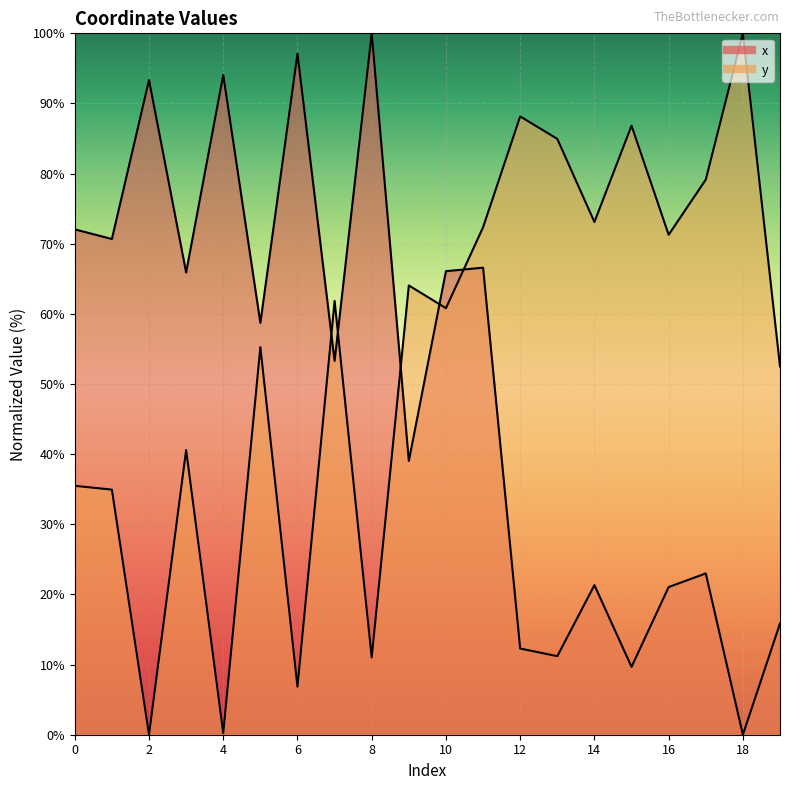

How many intersections are there between y and x?

5